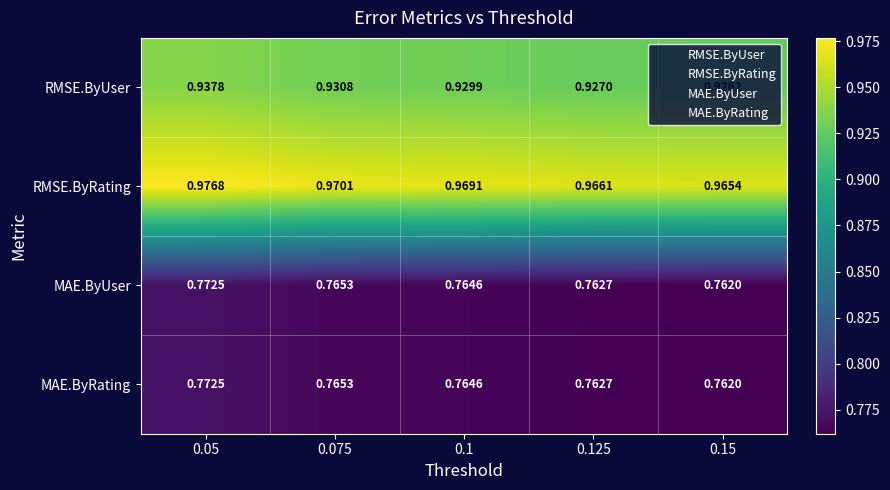

What is the total value across all series at 0.075?

3.4